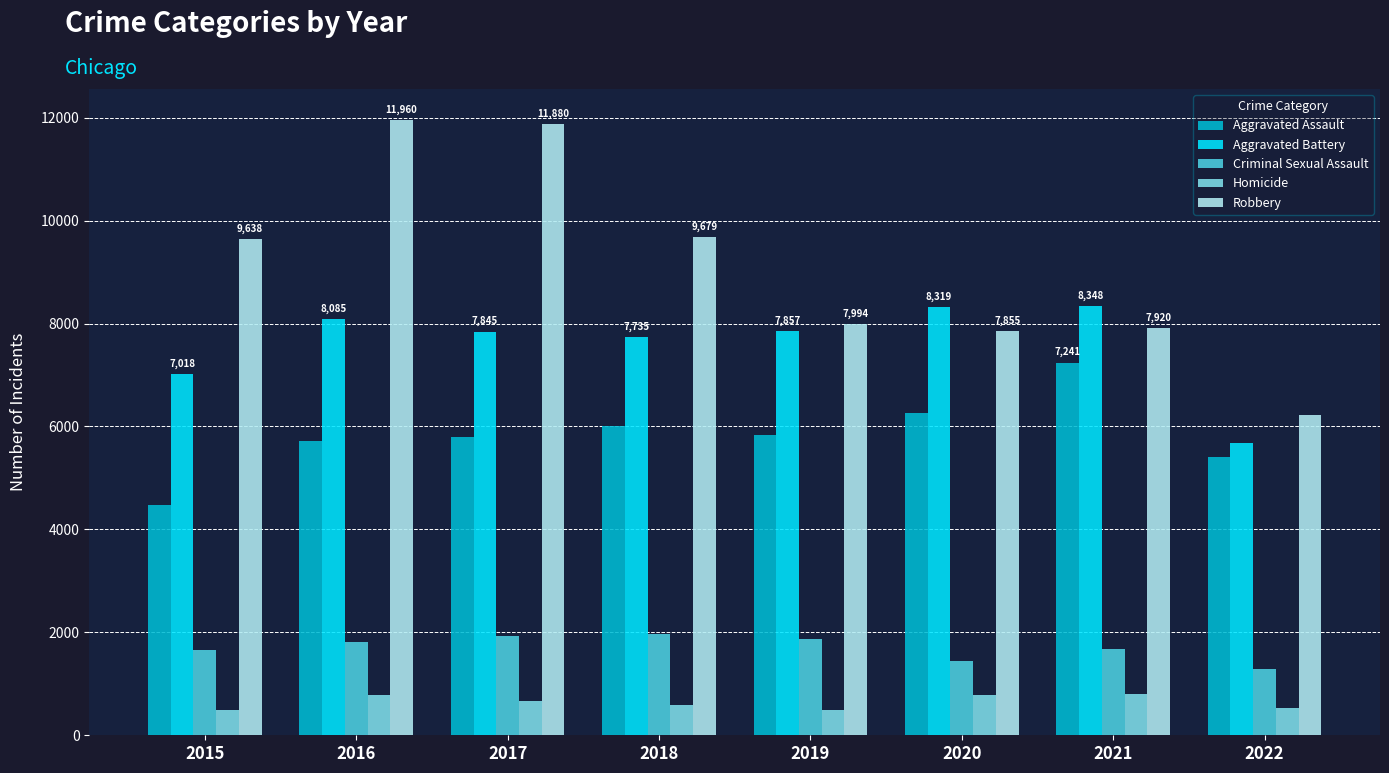

What is the total value across all series at 2016?

28357